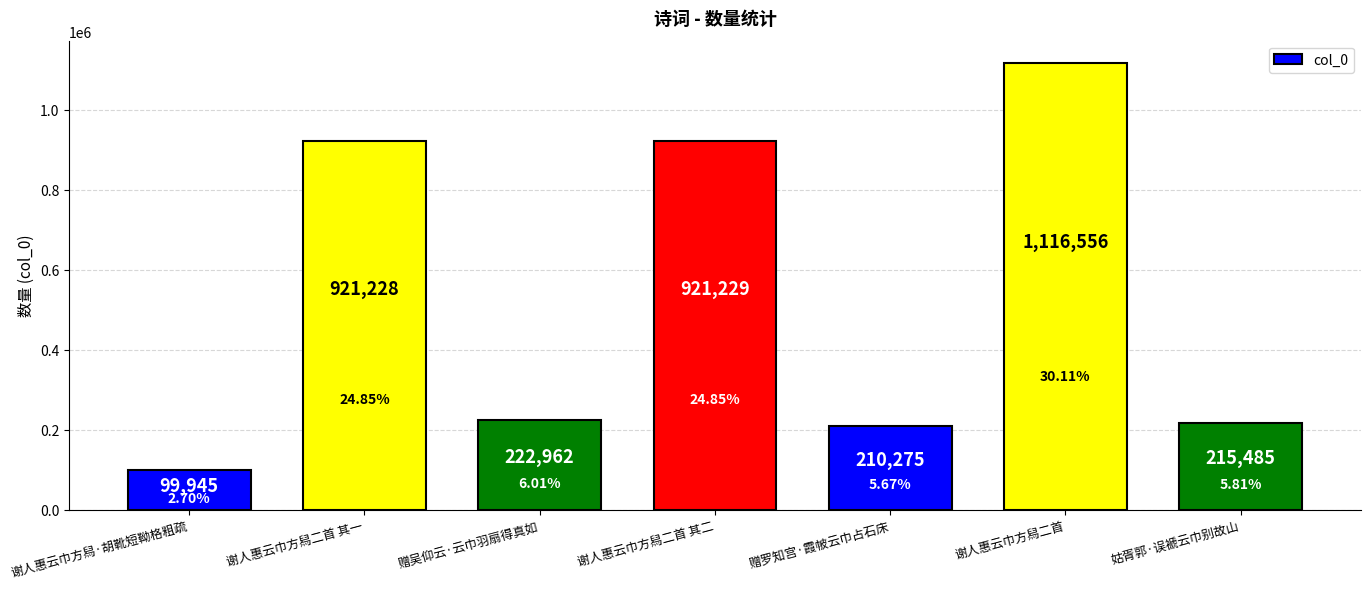

What is the difference between the second highest and second lowest values?

710954